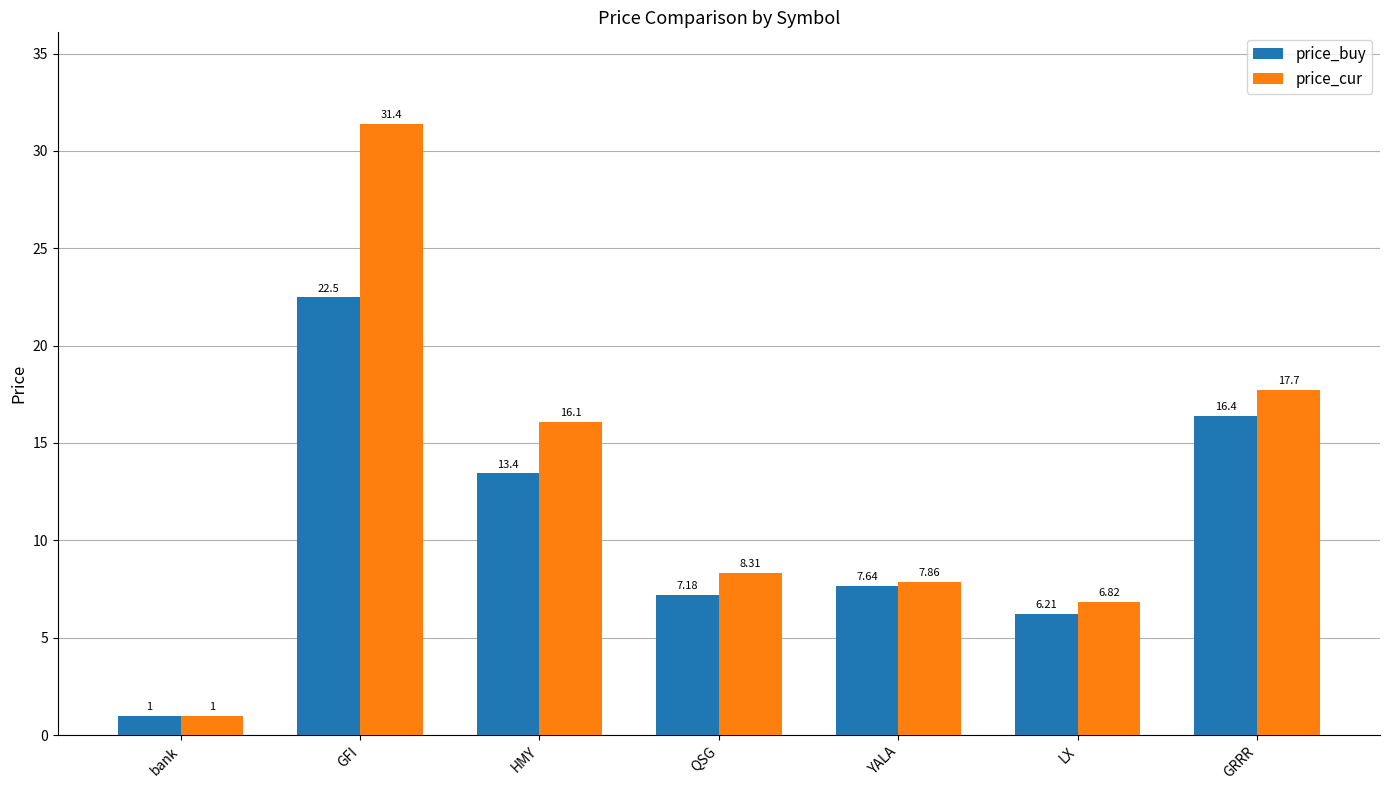

How many bars are there in total?

14